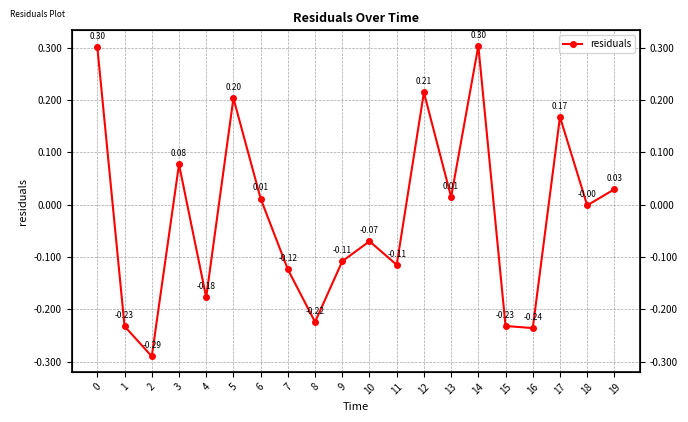

Is this an area chart (filled region under the line)?

No